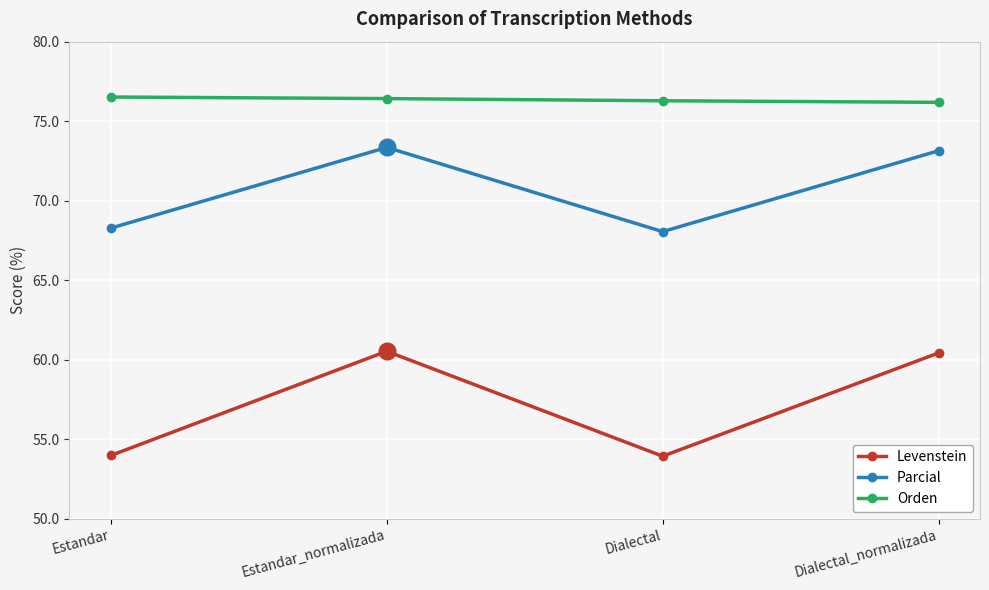

What are all the series names shown in the legend?

Levenstein, Parcial, Orden